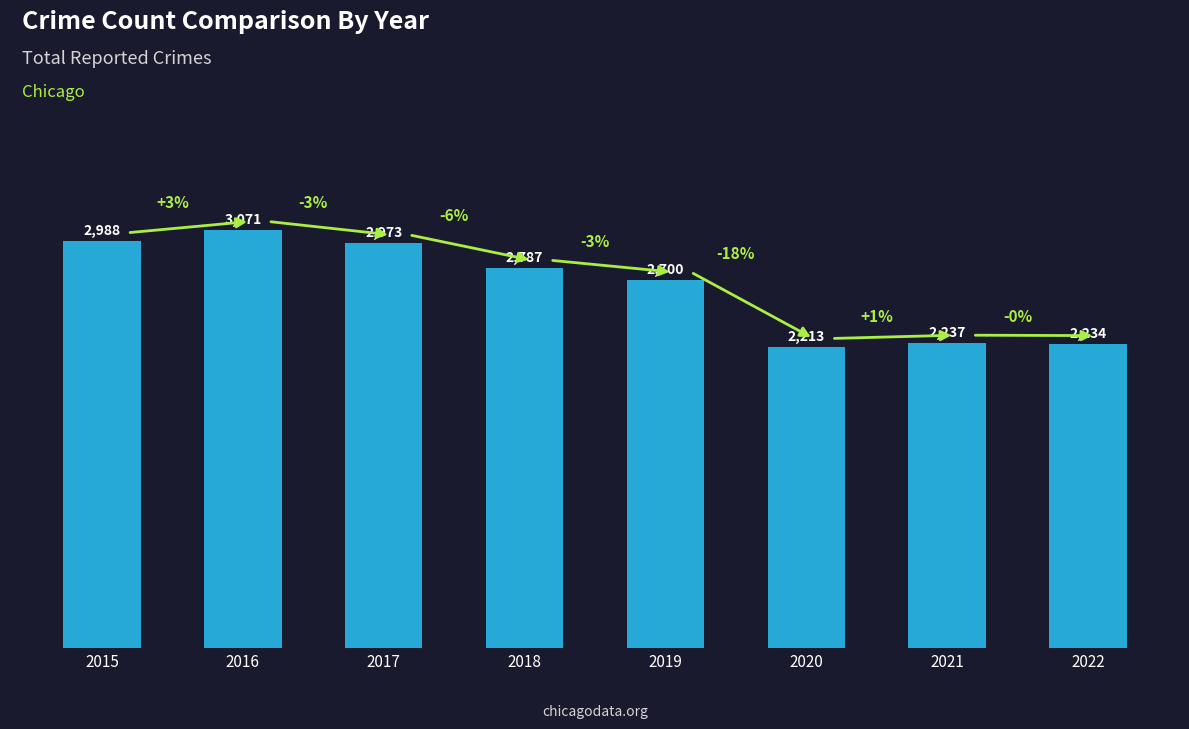

What is the sum of all values?

21203